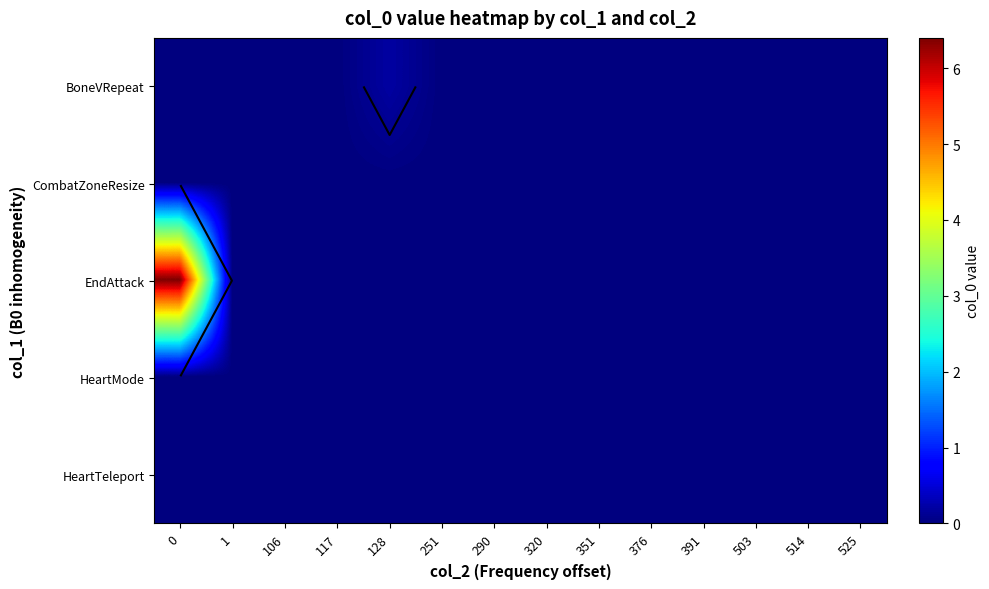

Count the number of categories in the chart.

14